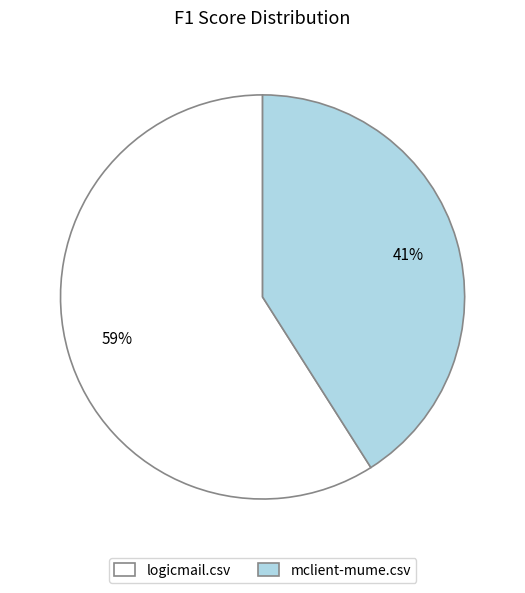

Count the number of slices in the pie.

2